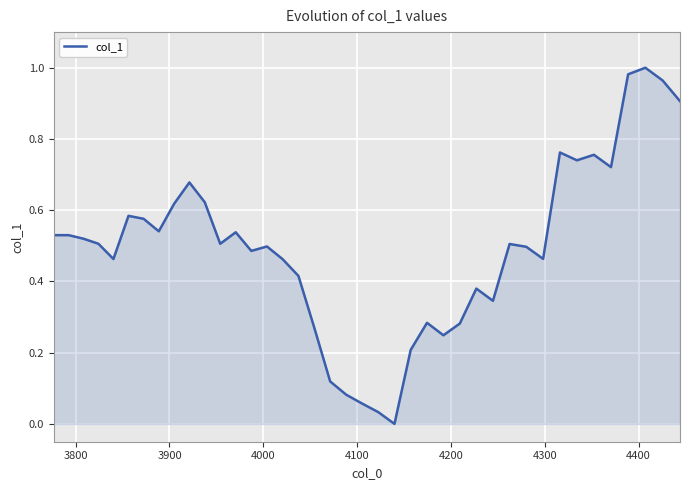

Count the number of values greater than 0.

39